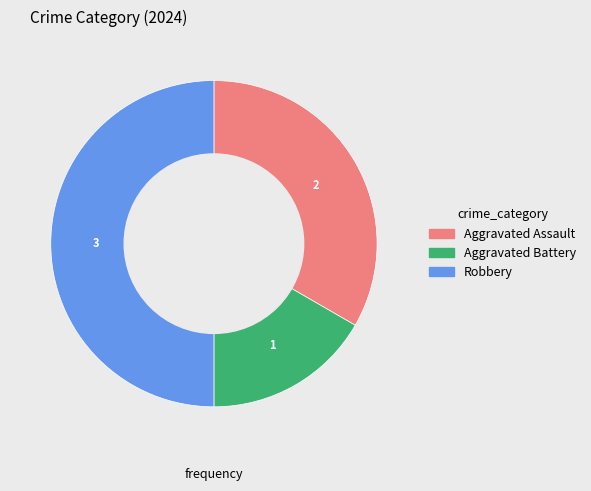

Does Aggravated Battery represent more than half of the total?

No